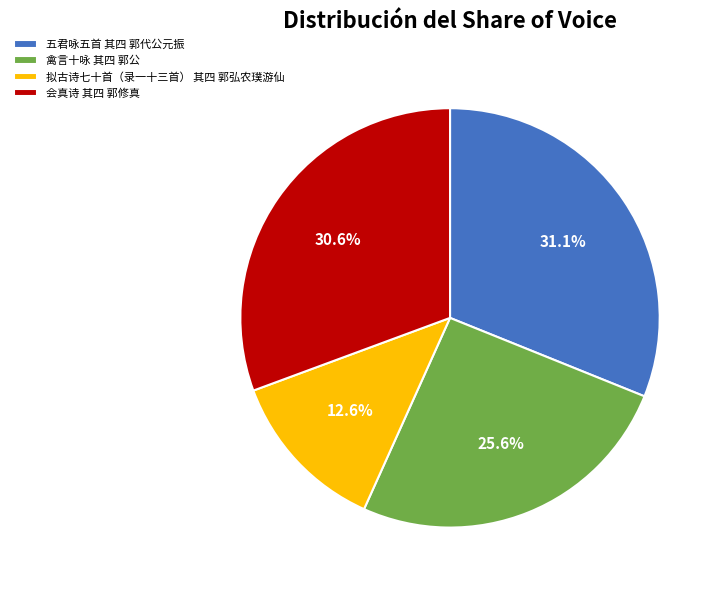

Does any single category account for the majority?

No